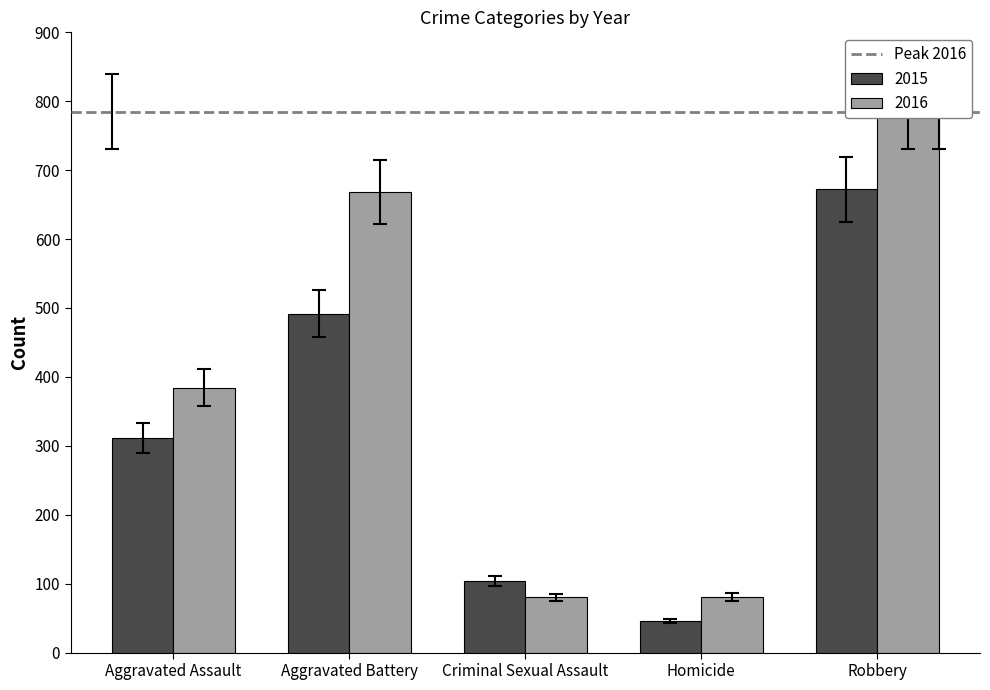

What is the difference between the highest and lowest values at Robbery?

105.1